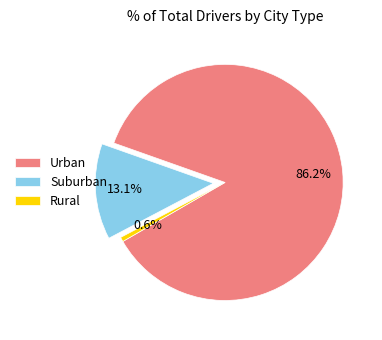

Between Rural and Urban, which is larger?

Urban